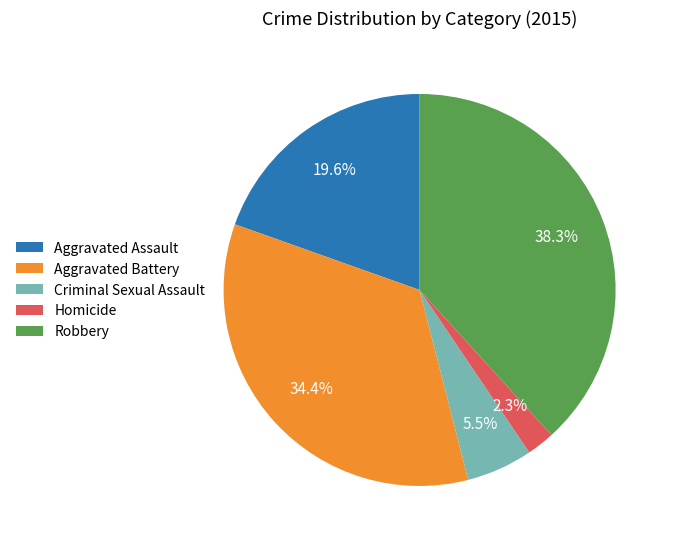

How many slices are in this pie chart?

5